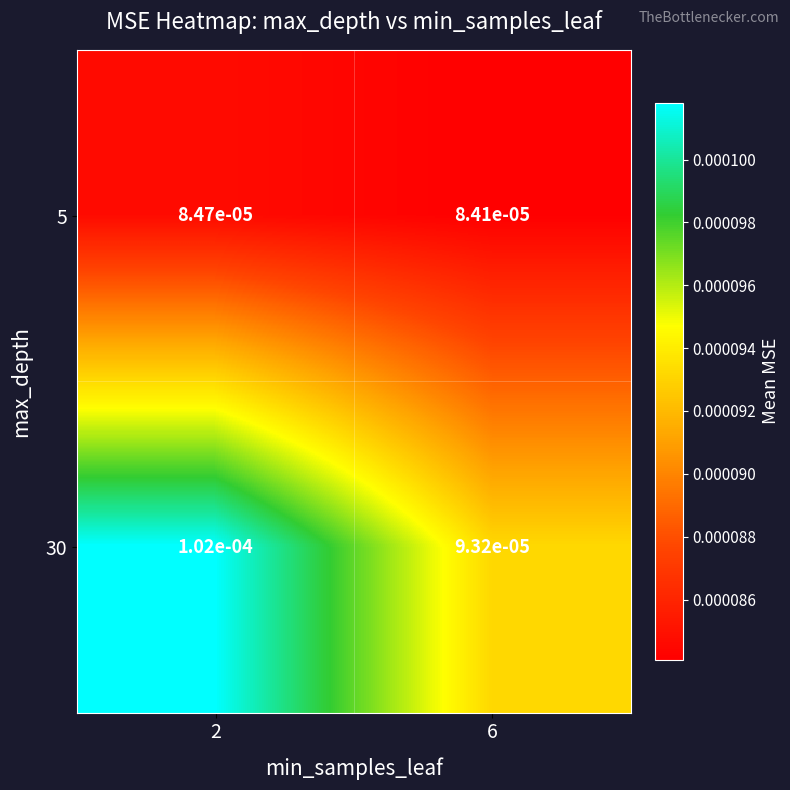

Which series has the largest range (max minus min)?

30